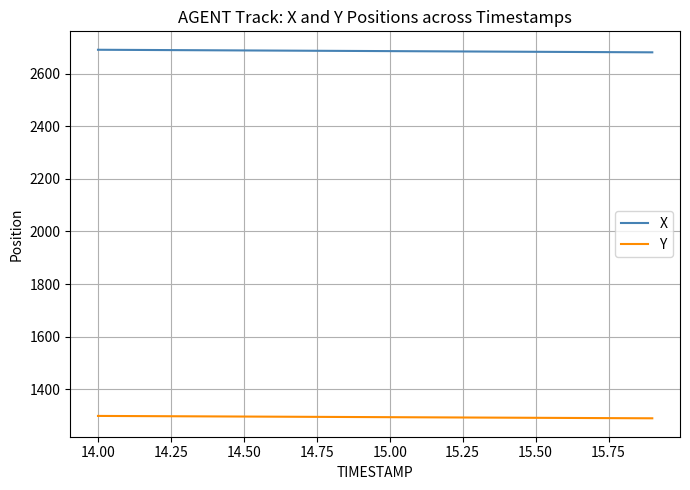

Rank the series by their average value, from lowest to highest.

Y, X